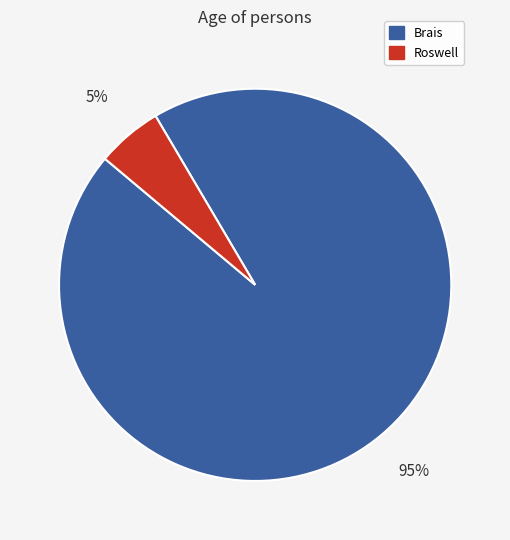

Do Brais and Roswell together represent more than half of the pie?

Yes